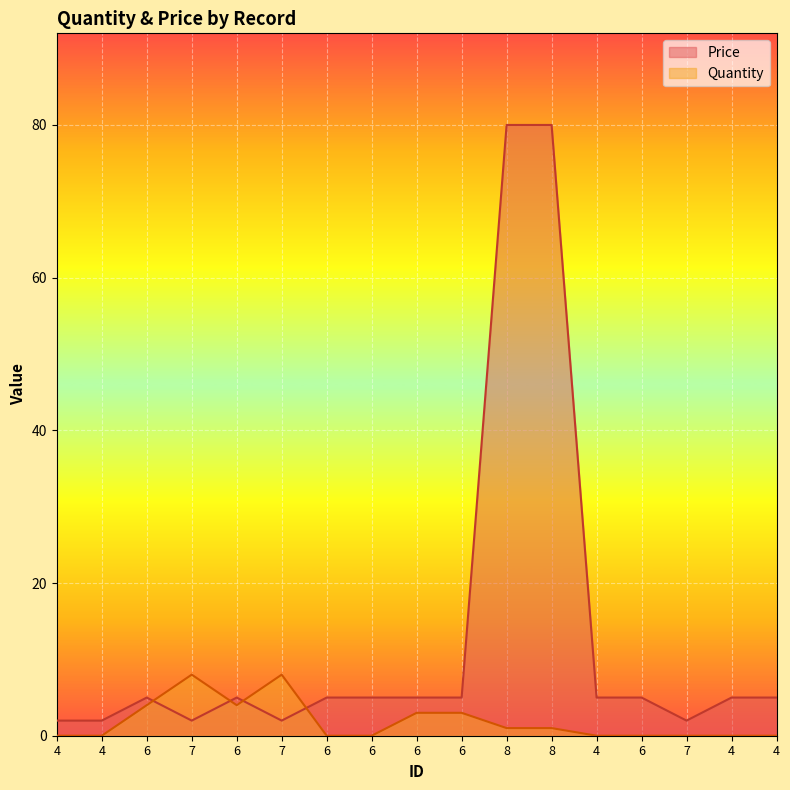

What is the difference between the maximum and minimum values in the Quantity series?

8.0